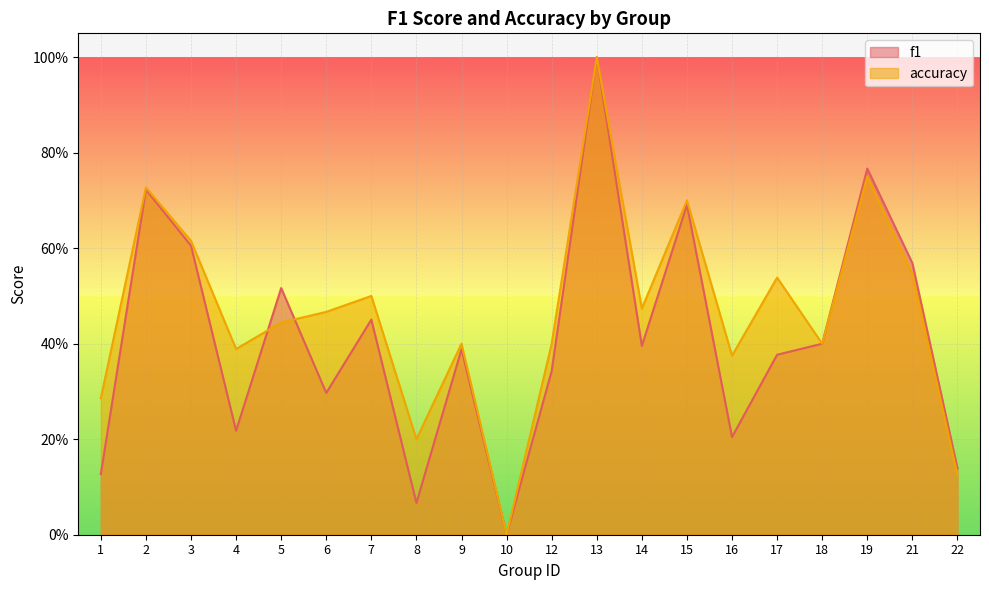

Reading right to left, what are all the values shown in this chart?

f1: 0.1	0.6	0.8	0.4	0.4	0.2	0.7	0.4	1.0	0.3	0.0	0.4	0.1	0.5	0.3	0.5	0.2	0.6	0.7	0.1
accuracy: 0.1	0.5	0.8	0.4	0.5	0.4	0.7	0.5	1.0	0.4	0.0	0.4	0.2	0.5	0.5	0.4	0.4	0.6	0.7	0.3